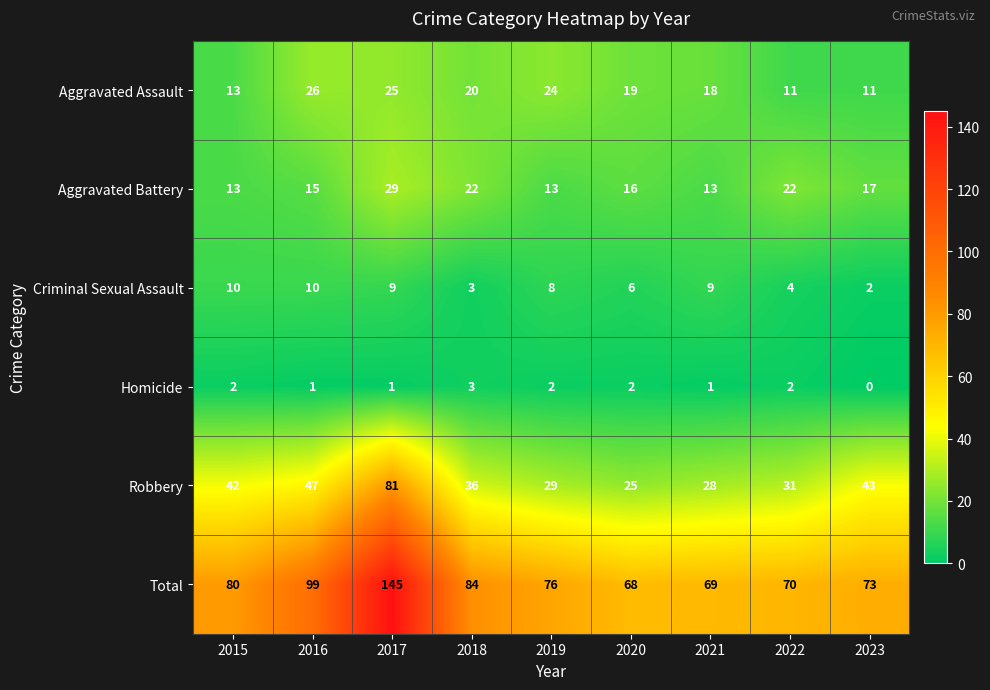

Read the Criminal Sexual Assault value at 2018.

3